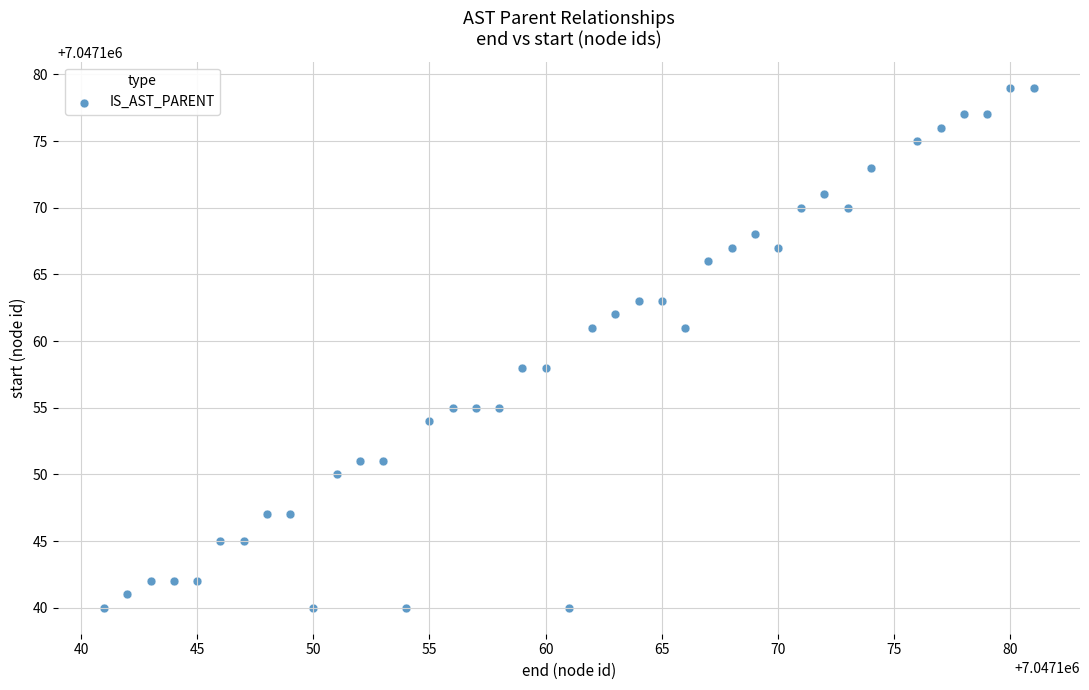

What is the range of Y values (max minus min)?

39